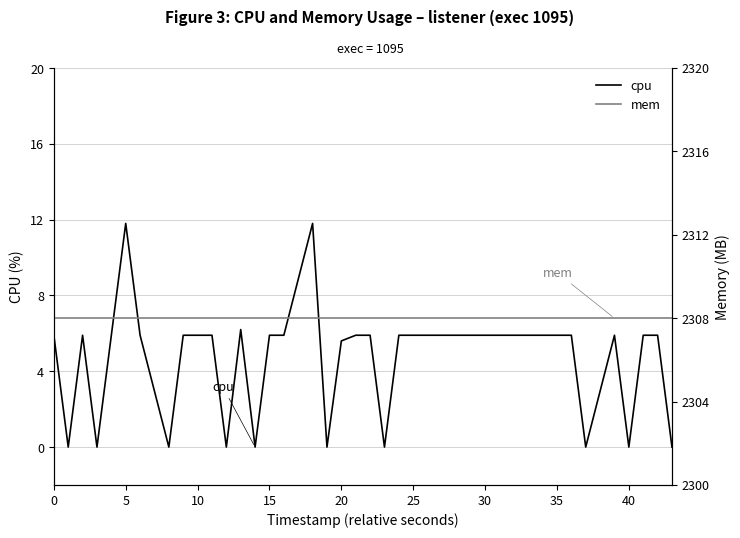

What are all the series names shown in the legend?

cpu, mem